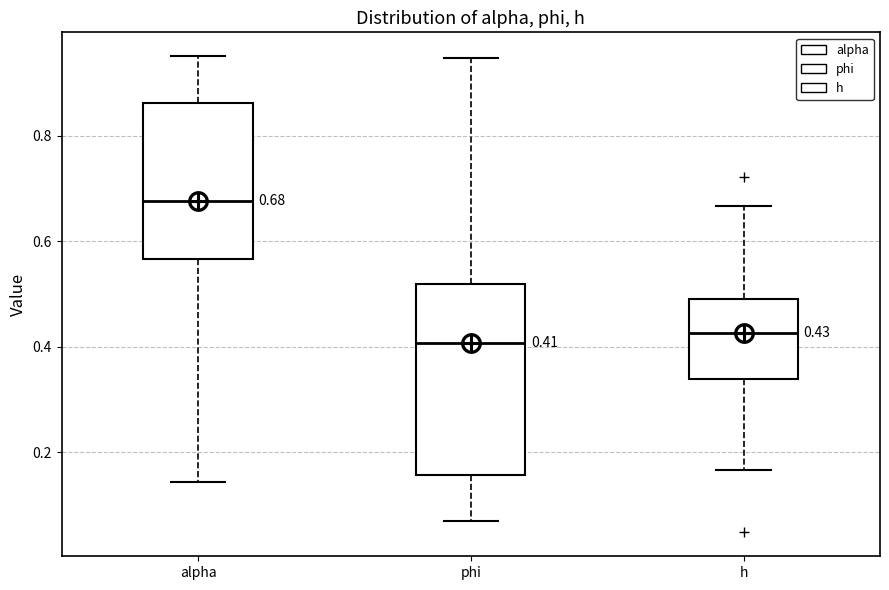

Which box is the tallest, from its lower edge to its upper edge?

phi